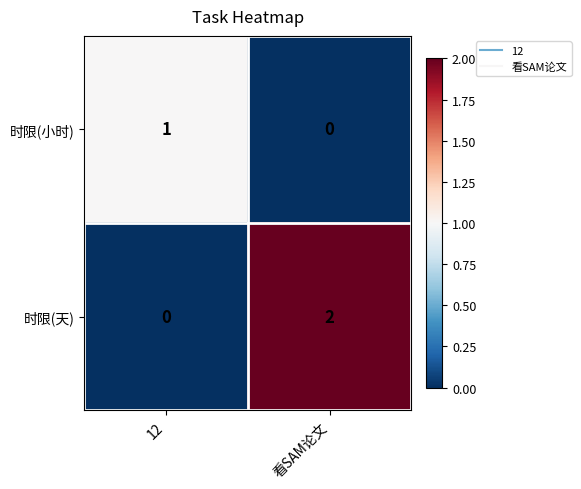

How many data points in 时限(小时) are less than 1?

1